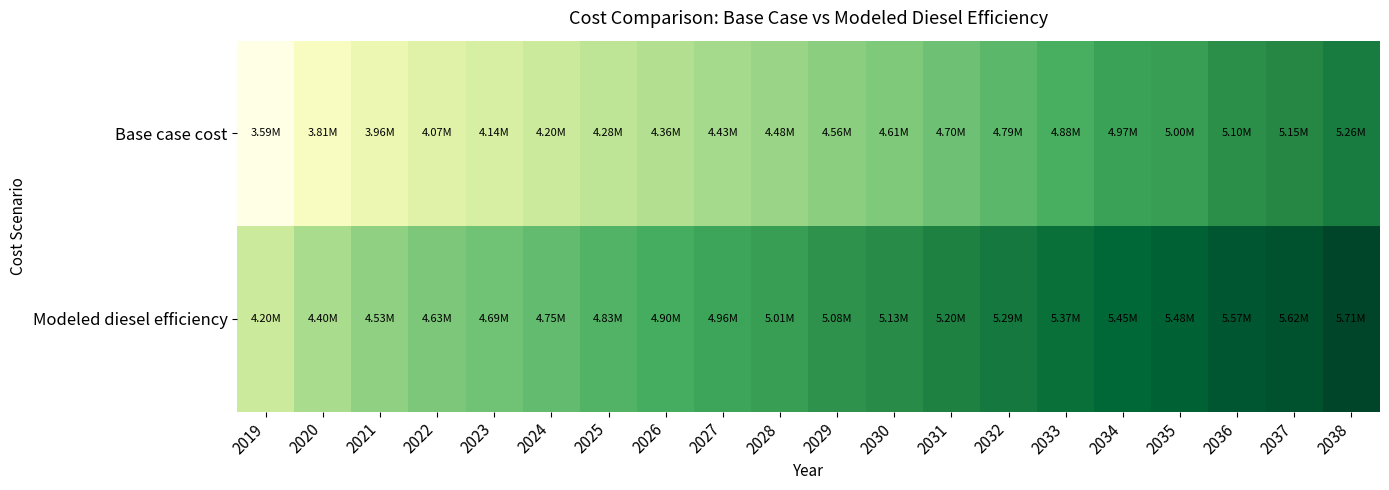

At how many categories does at least one series exceed 4999484?

11